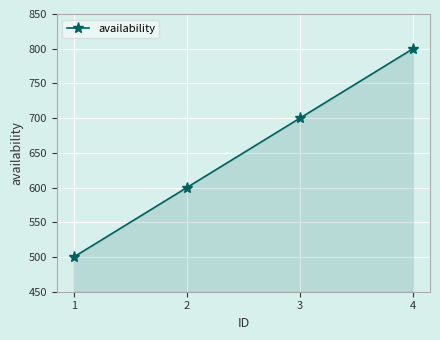

Rank the categories by value from highest to lowest.

4, 3, 2, 1